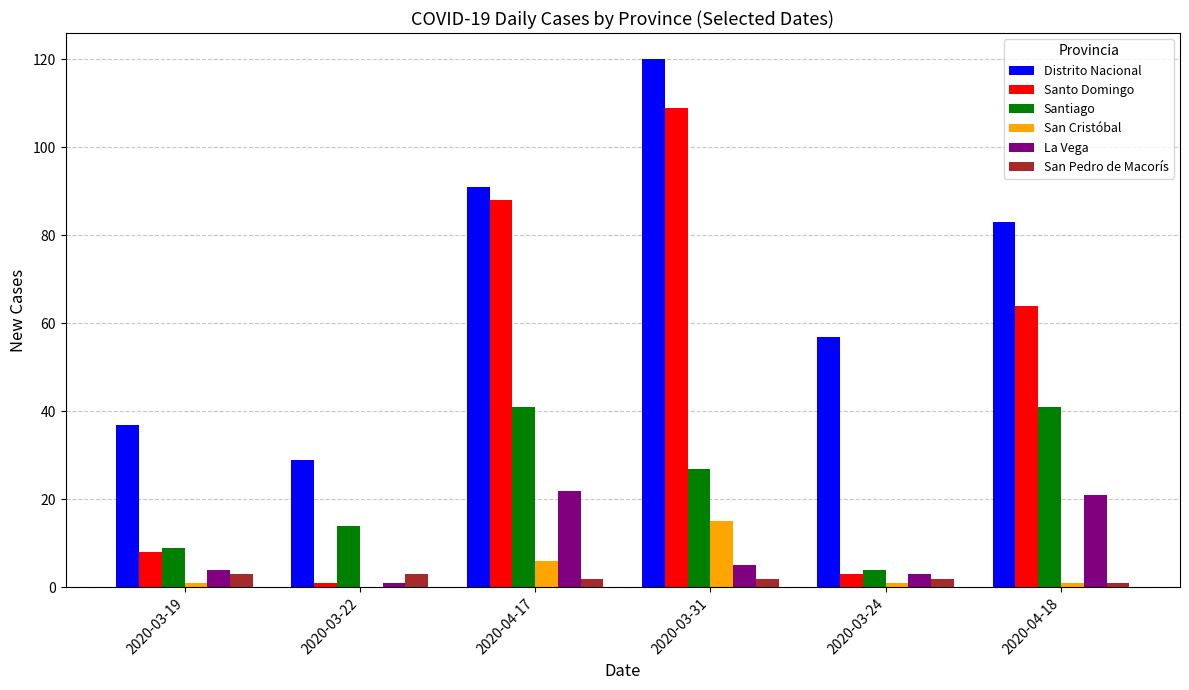

Which series changed the most between 2020-03-19 and 2020-04-18?

Santo Domingo